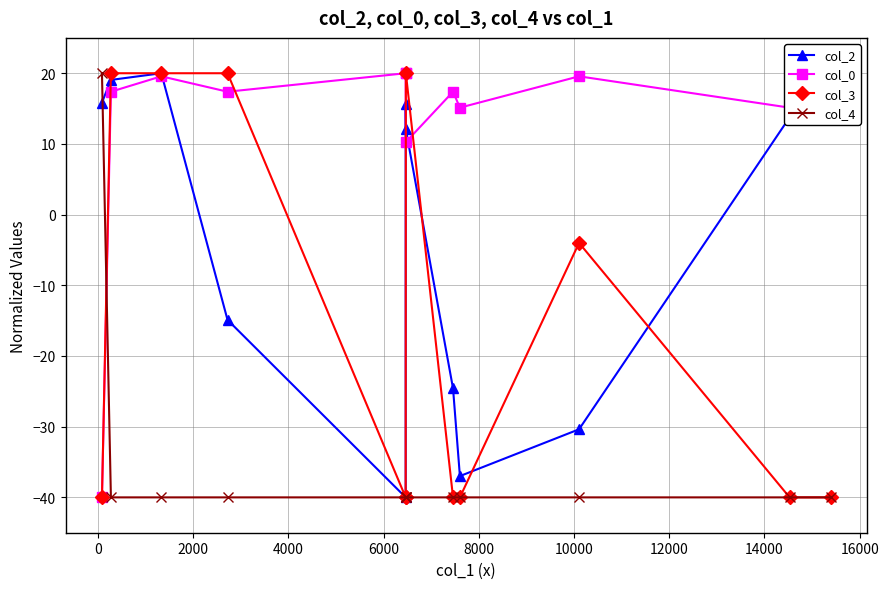

List the series in order of their peak value, highest first.

col_2, col_0, col_3, col_4